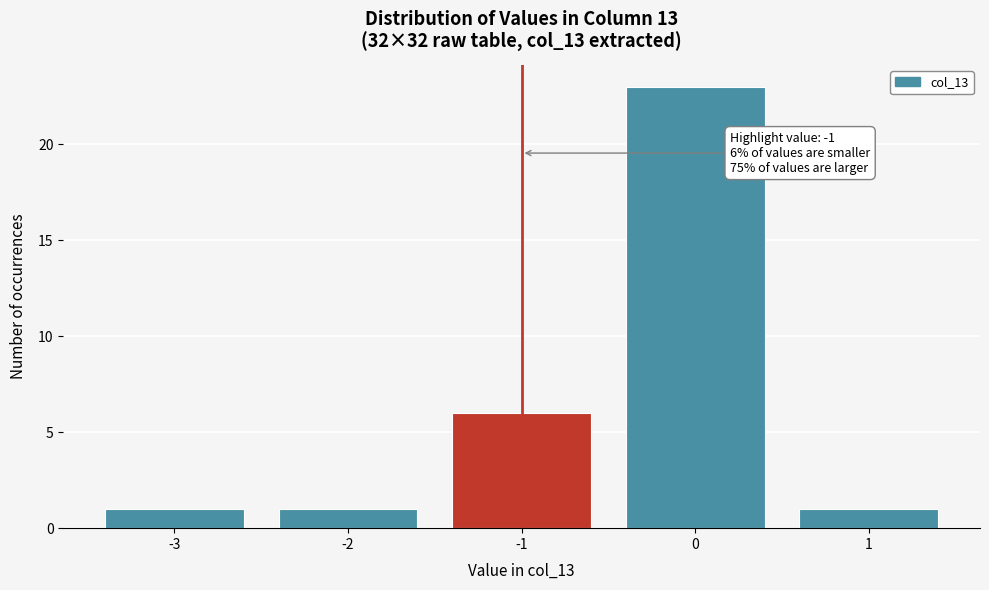

Reading right to left, what are all the values shown in this chart?

1=1	0=23	-1=6	-2=1	-3=1